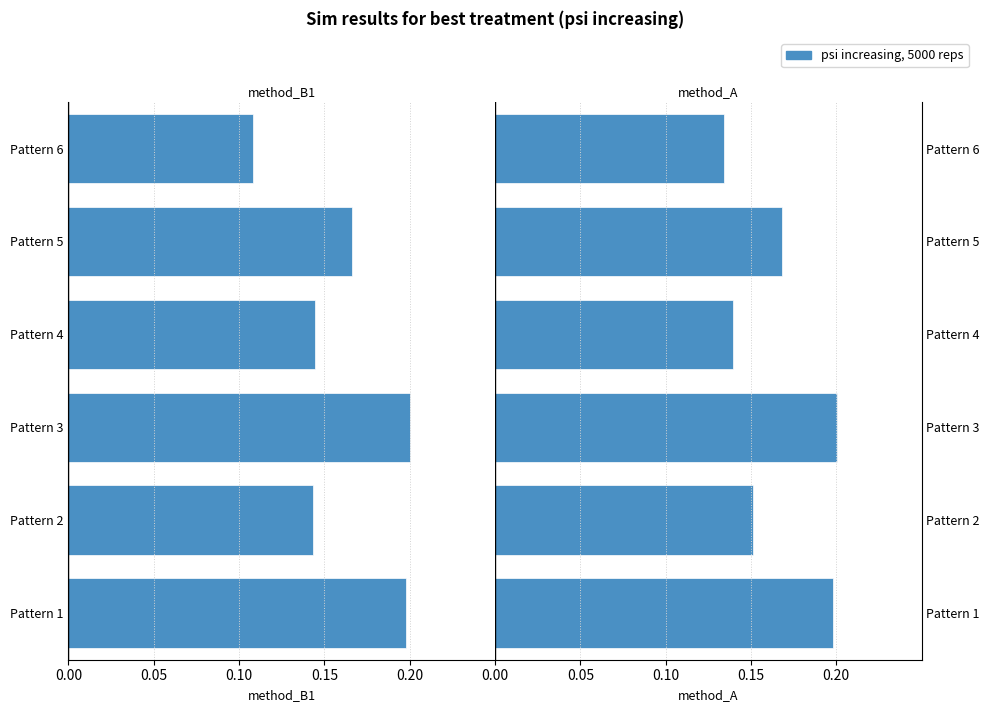

True or false: method_B1 has a value of -0.1 at Pattern 6.

False